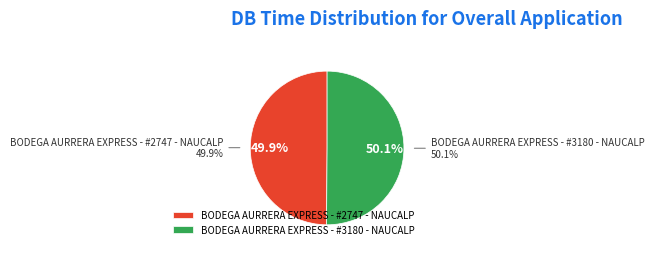

The BODEGA AURRERA EXPRESS - #2747 - NAUCALP slice represents 50% of the pie. True or false?

True